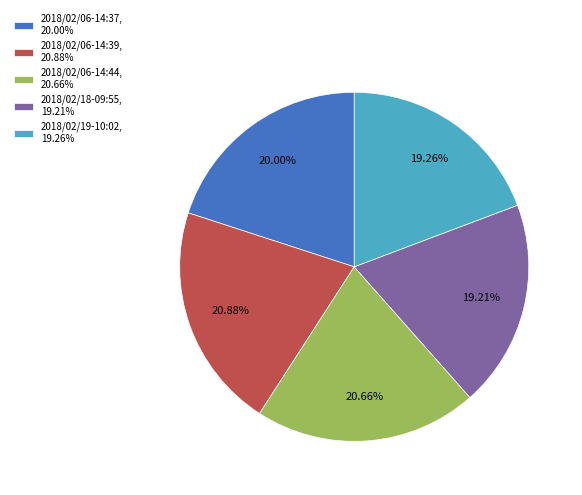

What is the total percentage of 2018/02/18-09:55 and 2018/02/19-10:02?

38.5%